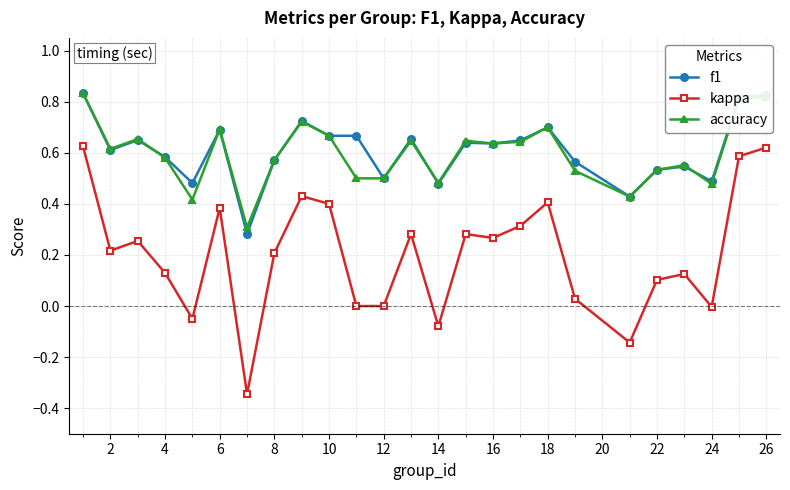

At how many categories does at least one series exceed 0?

25